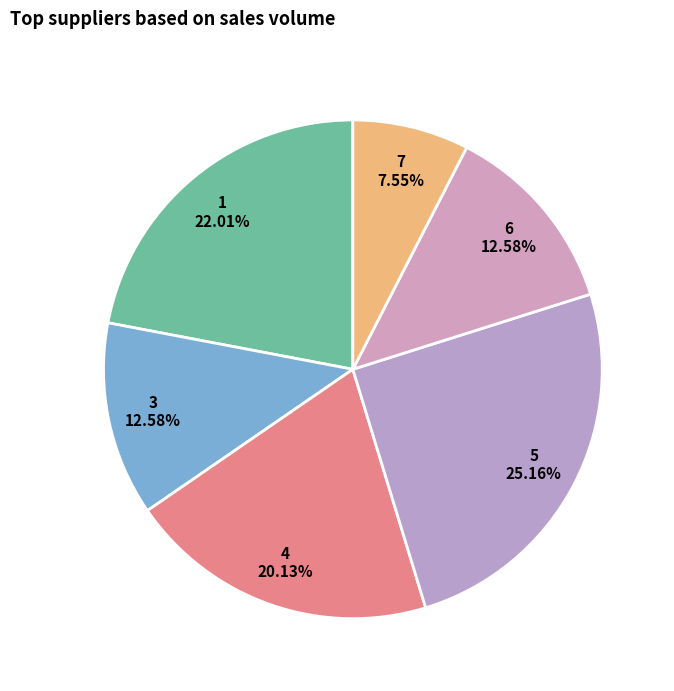

What is the largest slice in the pie chart?

5